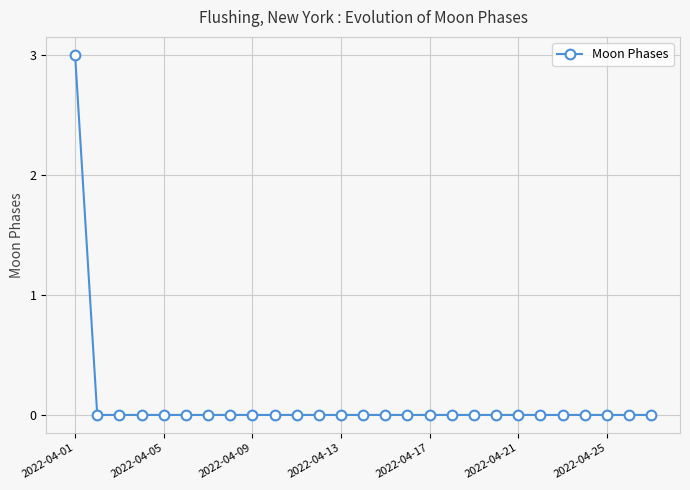

What is the difference between the maximum and minimum values?

3